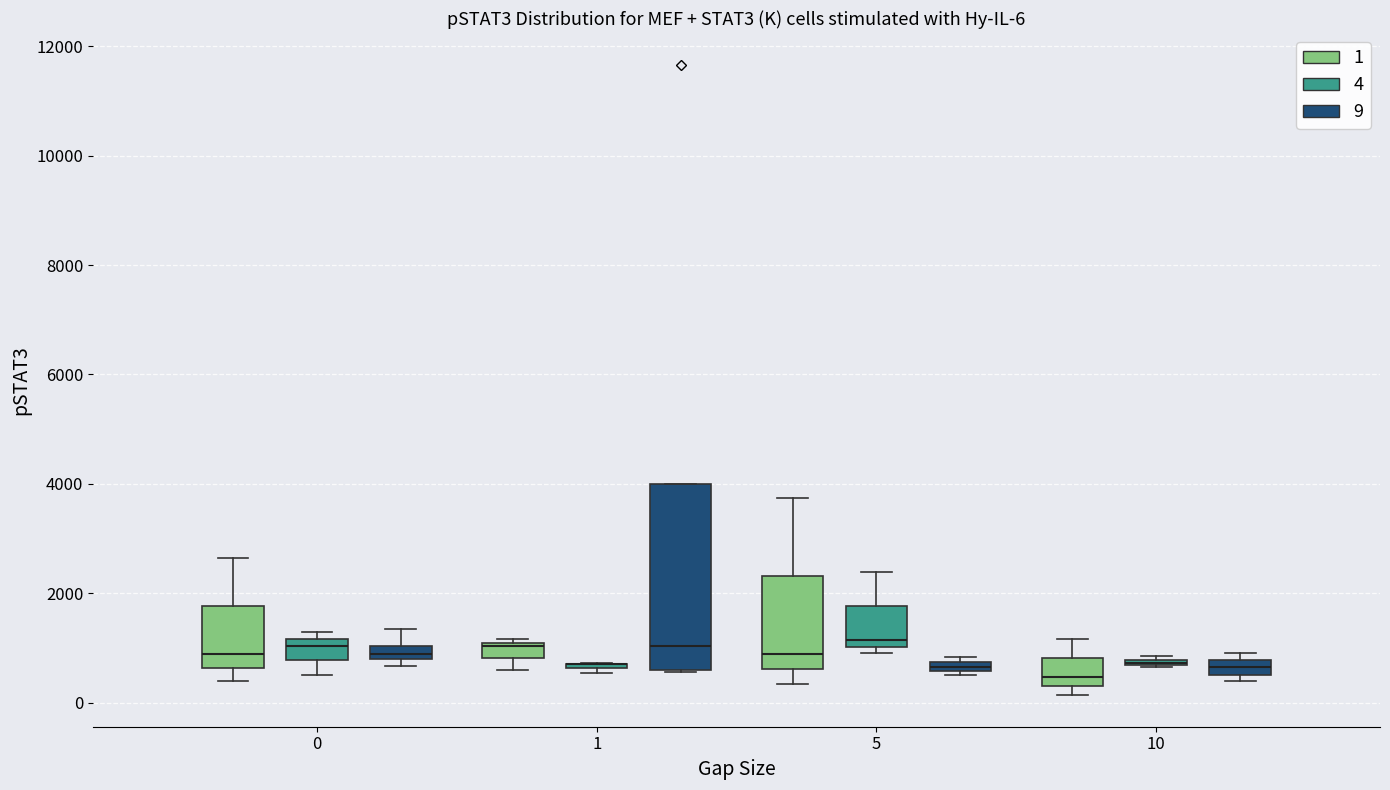

Which box is the tallest, from its lower edge to its upper edge?

1 (9)